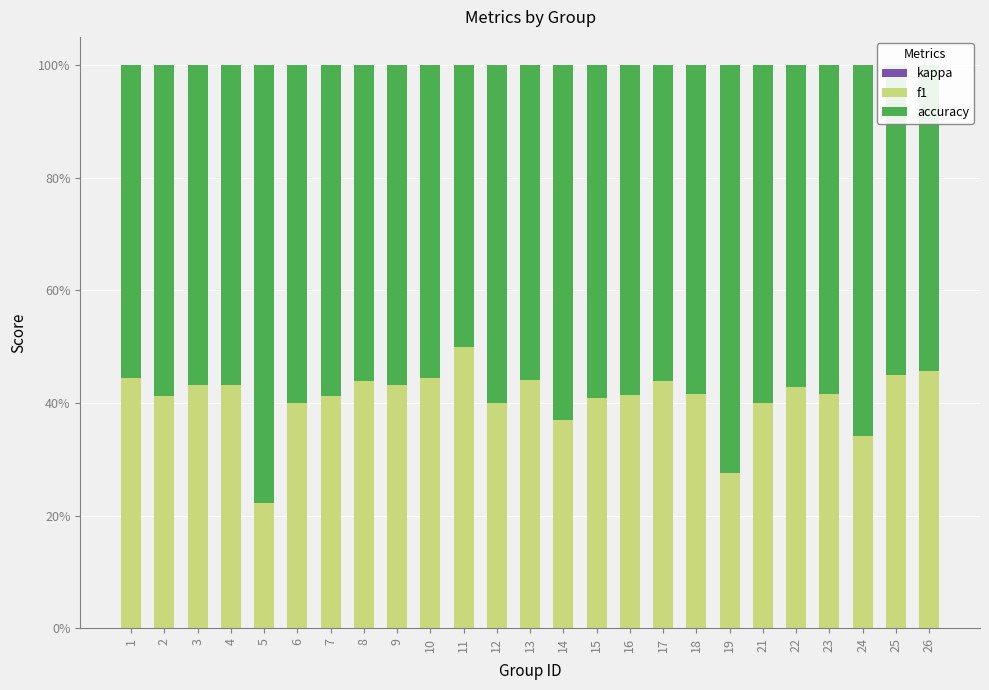

Are the bars horizontal?

No